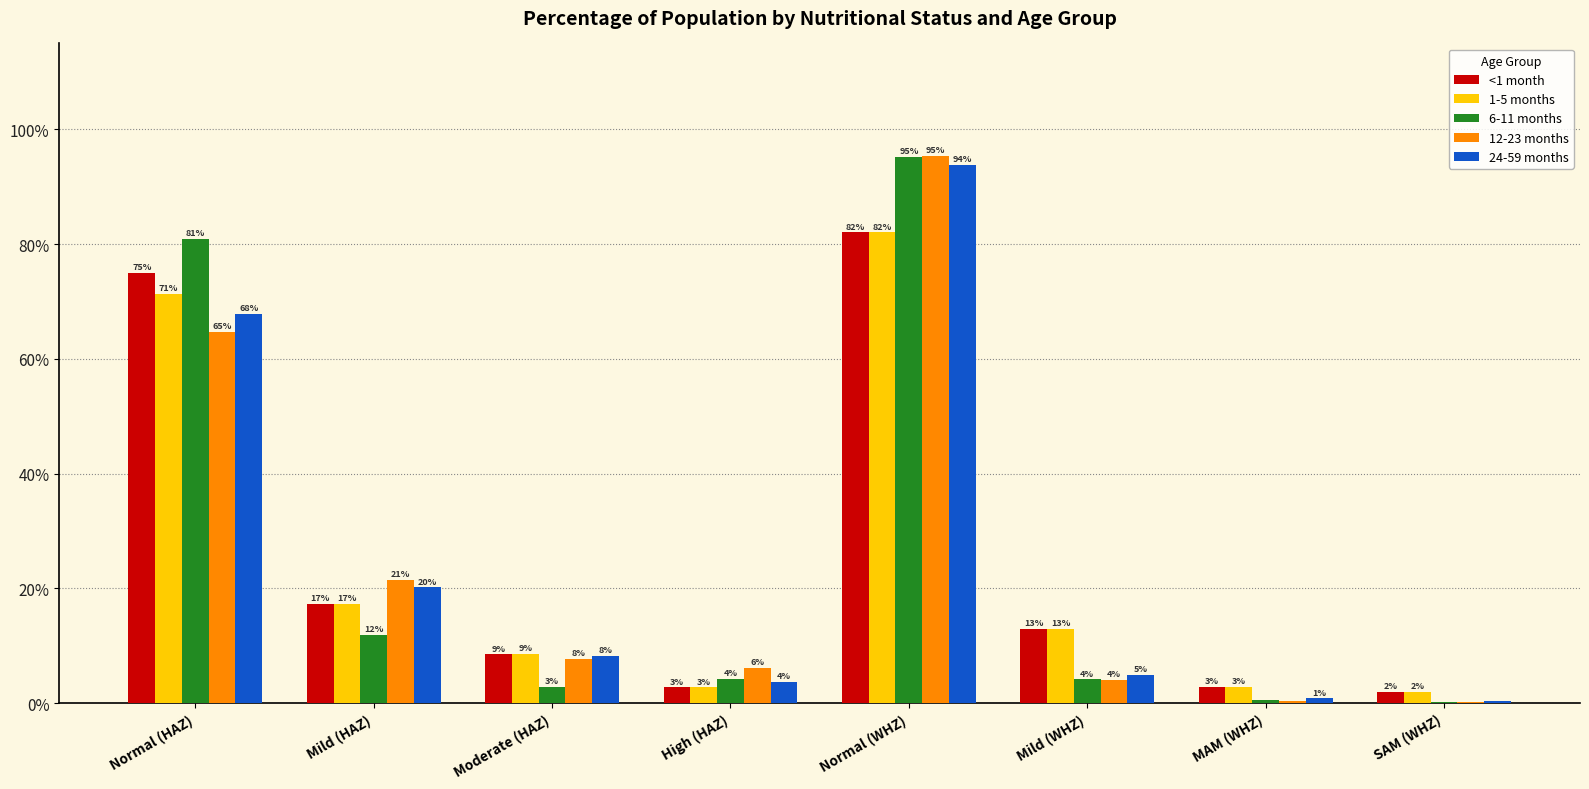

What are all the series names shown in the legend?

<1 month, 1-5 months, 6-11 months, 12-23 months, 24-59 months